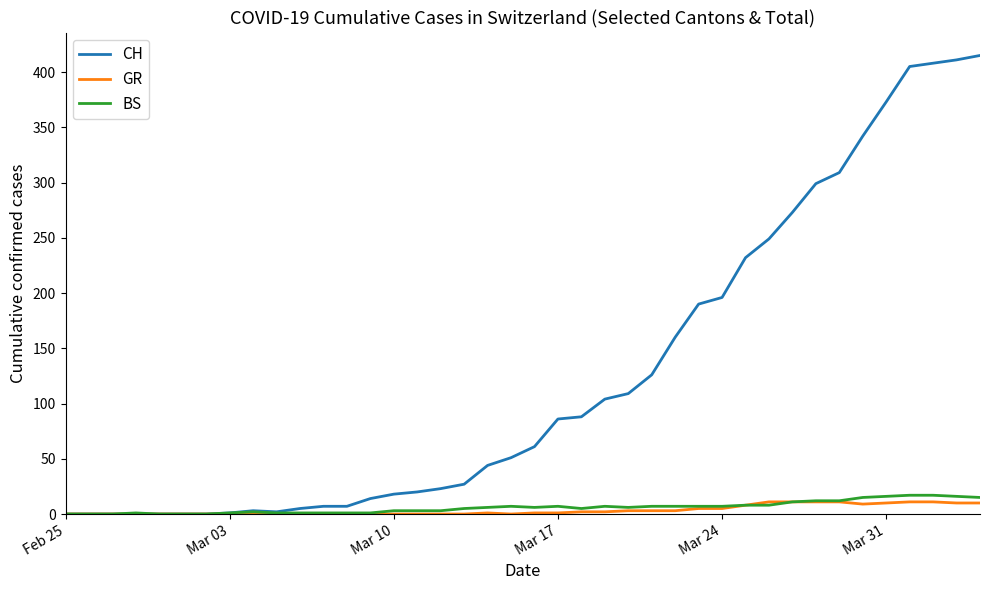

What is the maximum value for CH?

415